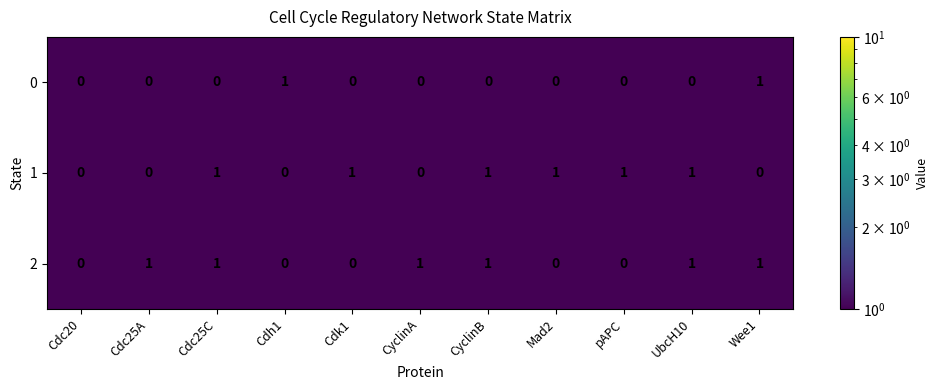

True or false: 1 has a value of 2 at pAPC.

False